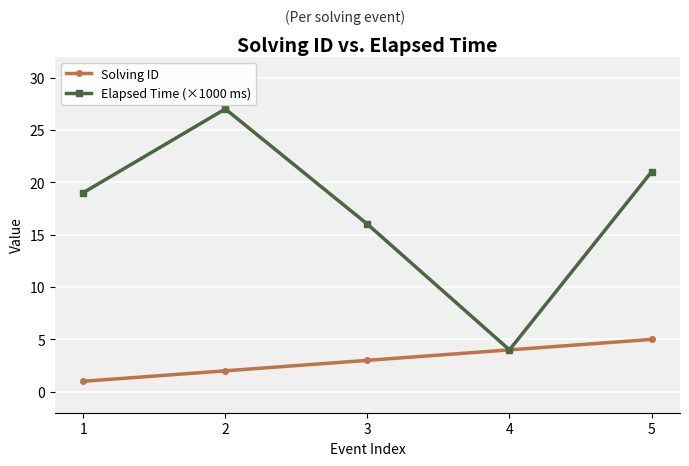

Rank the series by their average value, from highest to lowest.

Elapsed Time (×1000 ms), Solving ID